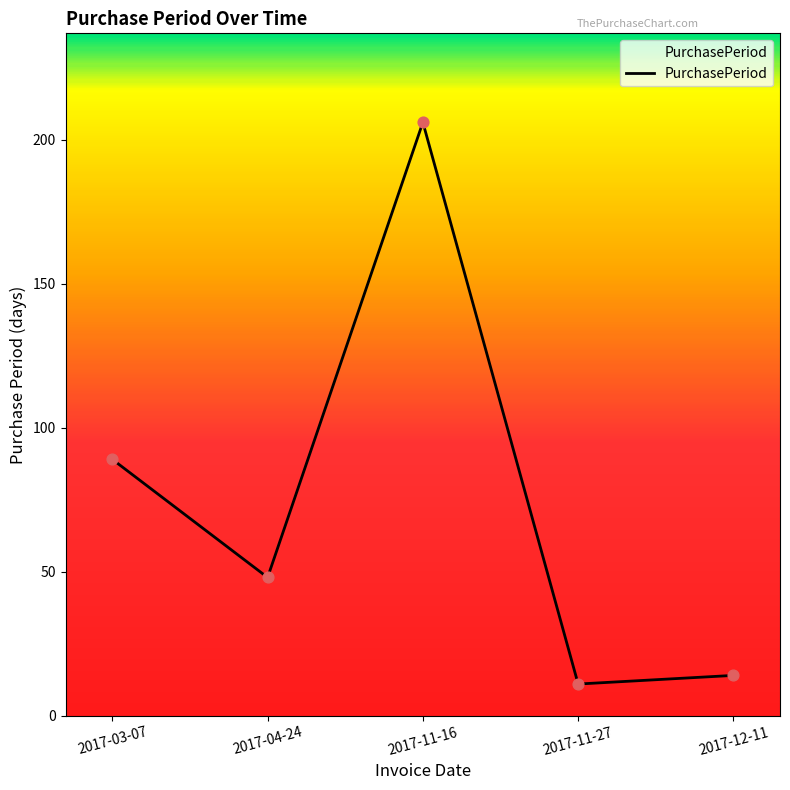

Which has a higher value, 2017-11-27 or 2017-04-24?

2017-04-24